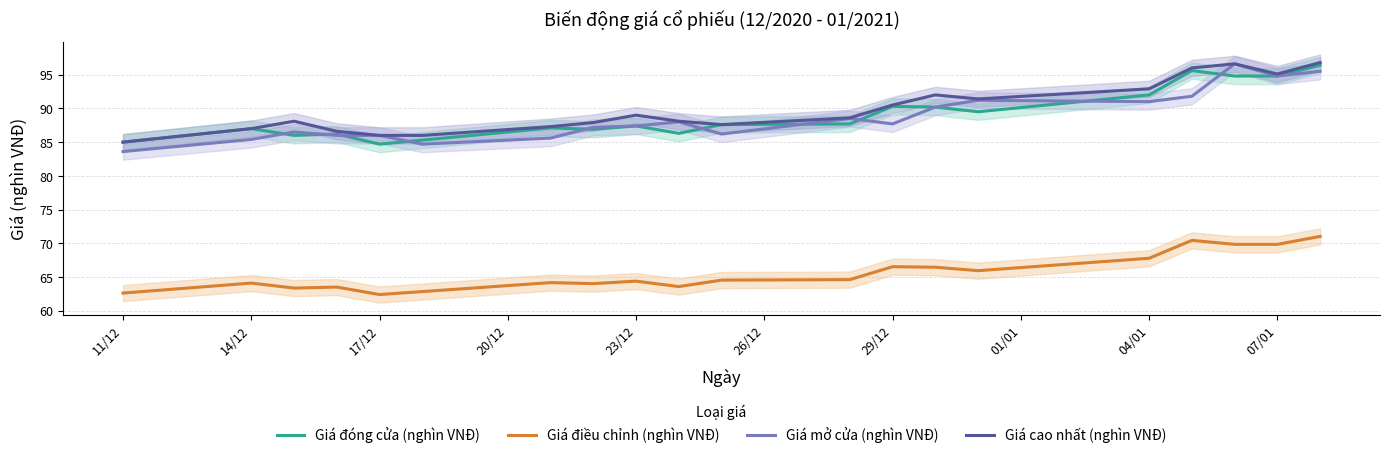

What is the sum of all Giá mở cửa (nghìn VNĐ) values?

1773.9